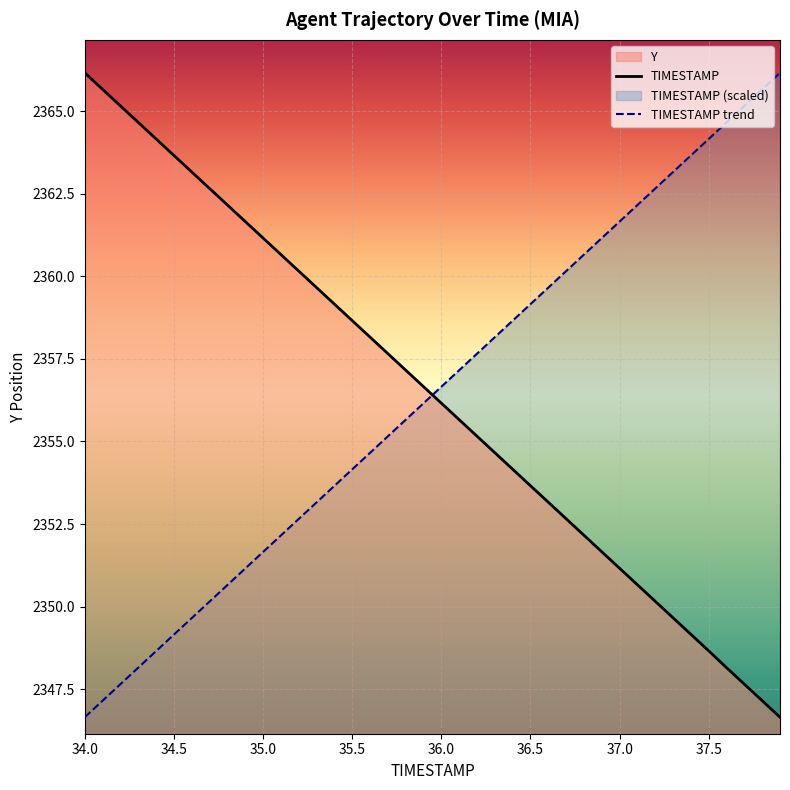

What is the value of the TIMESTAMP point at the 9th from the left?

2362.2